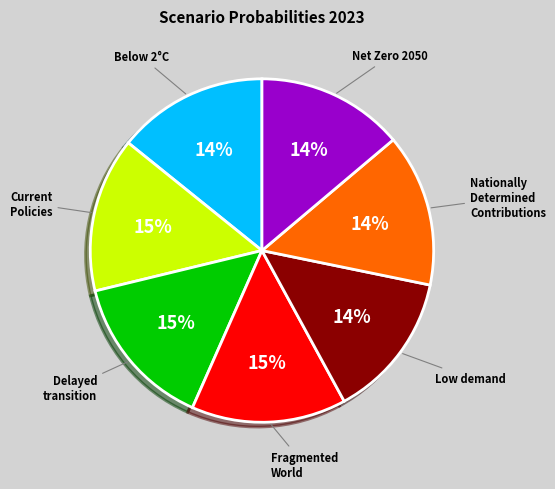

True or false: Nationally Determined Contributions accounts for 14% of the total.

True